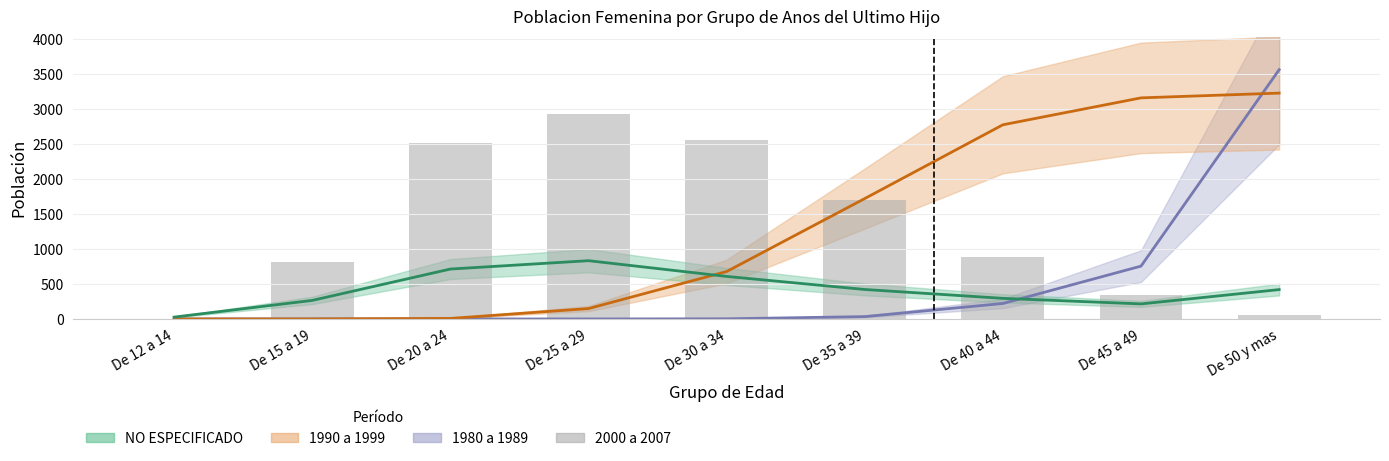

How many data points in NO ESPECIFICADO are less than 419?

4